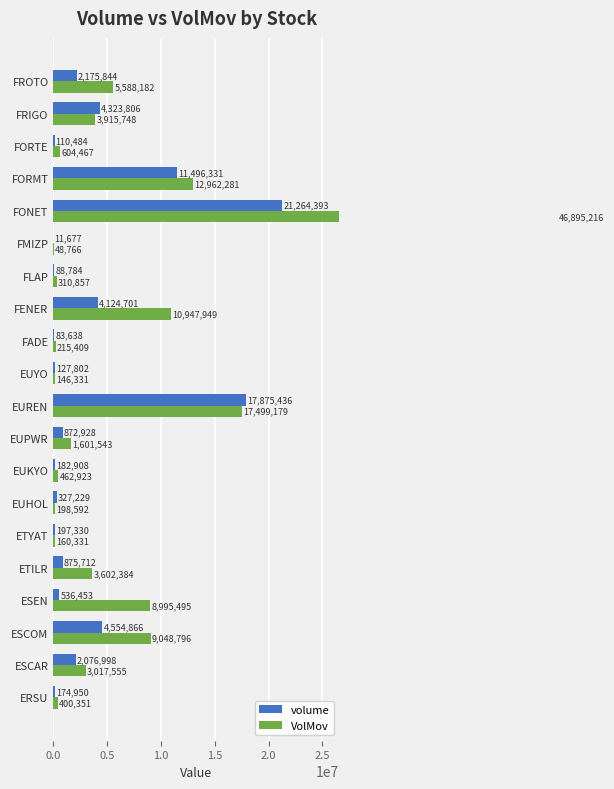

What is the difference between the second highest and second lowest values in the volume series?

17791798.0